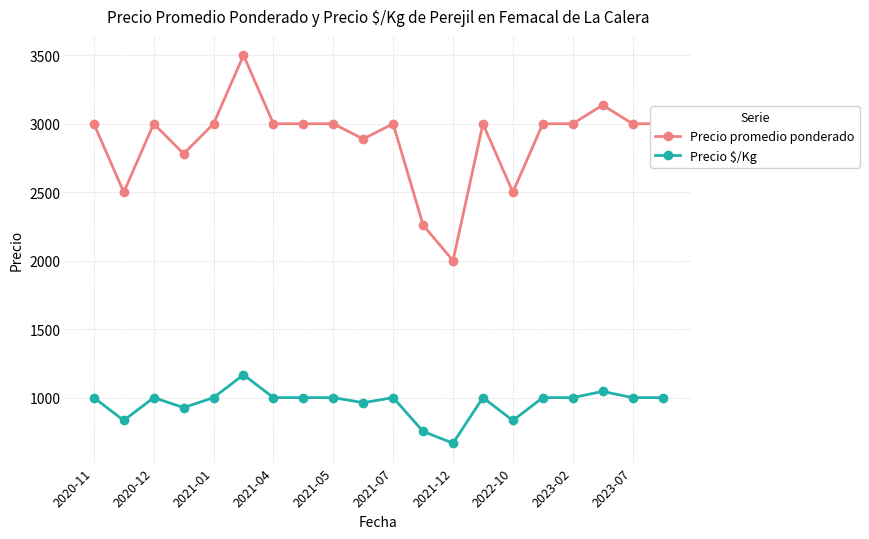

Does the chart have visible grid lines?

Yes